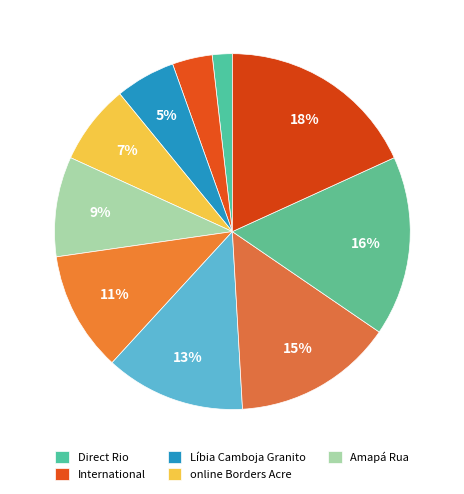

Does any single category account for the majority?

No